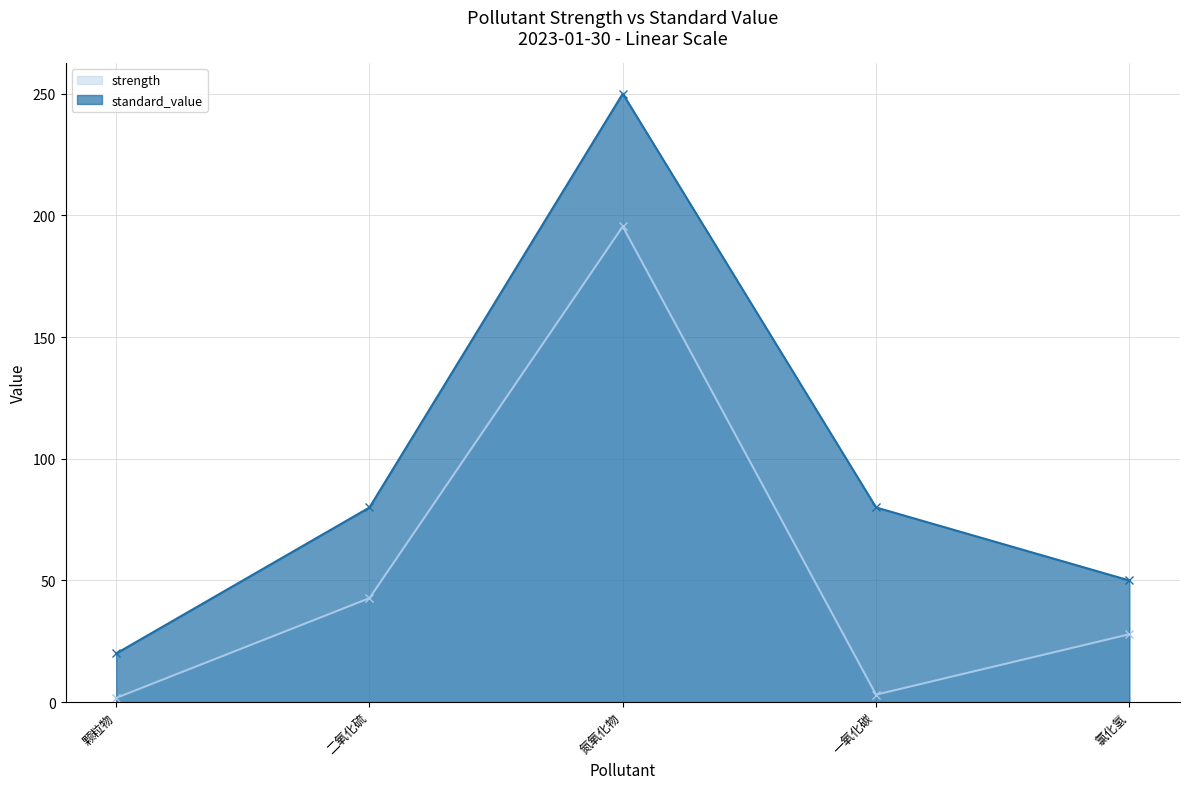

Between 颗粒物 and 氮氧化物, which is larger?

氮氧化物